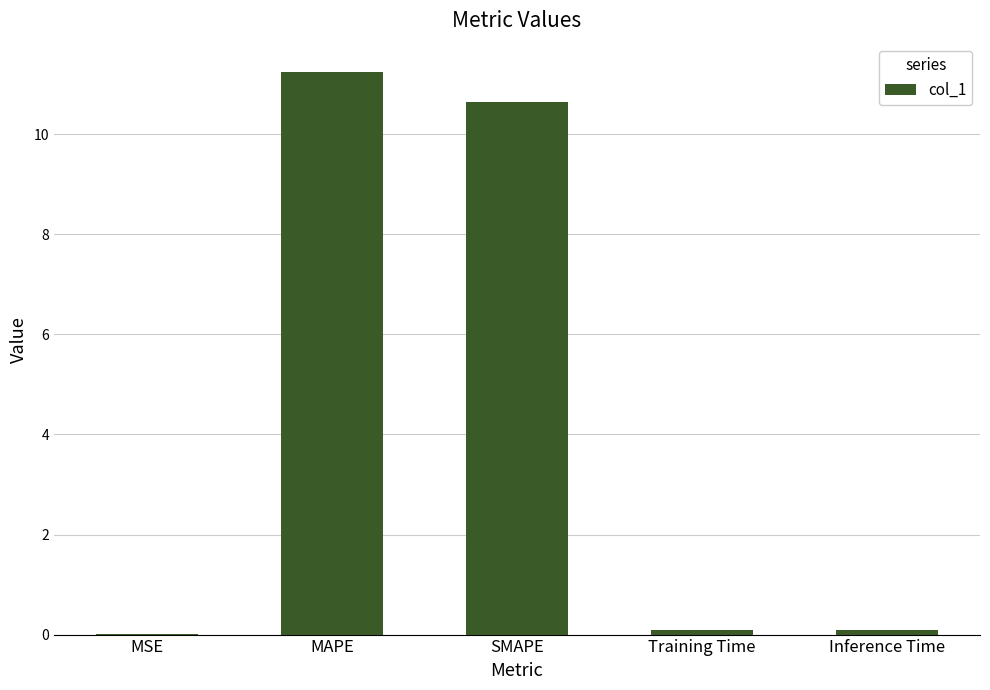

Are the bars horizontal?

No